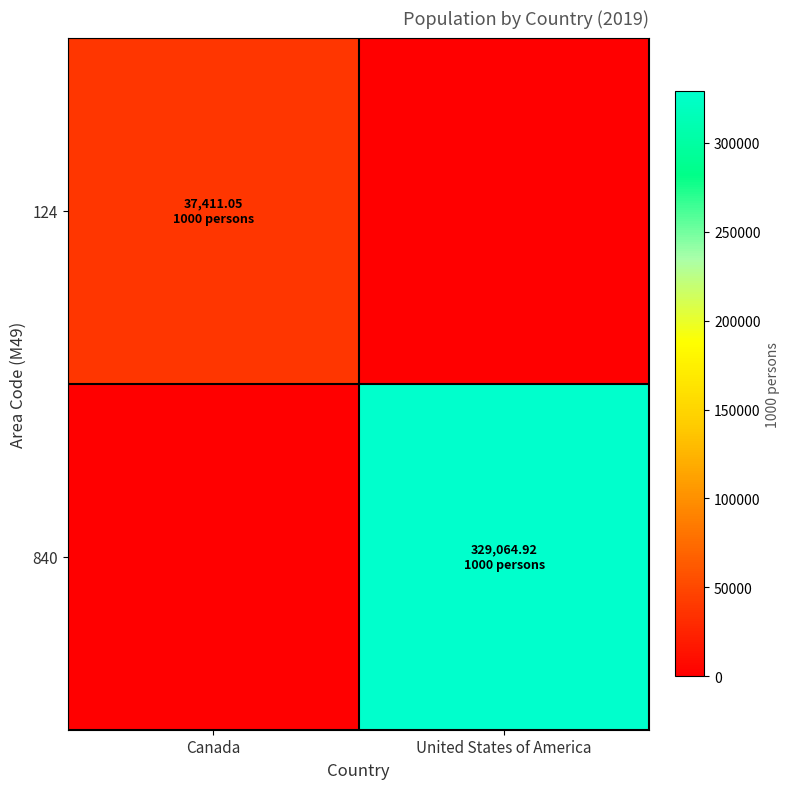

How many distinct data groups are displayed?

2